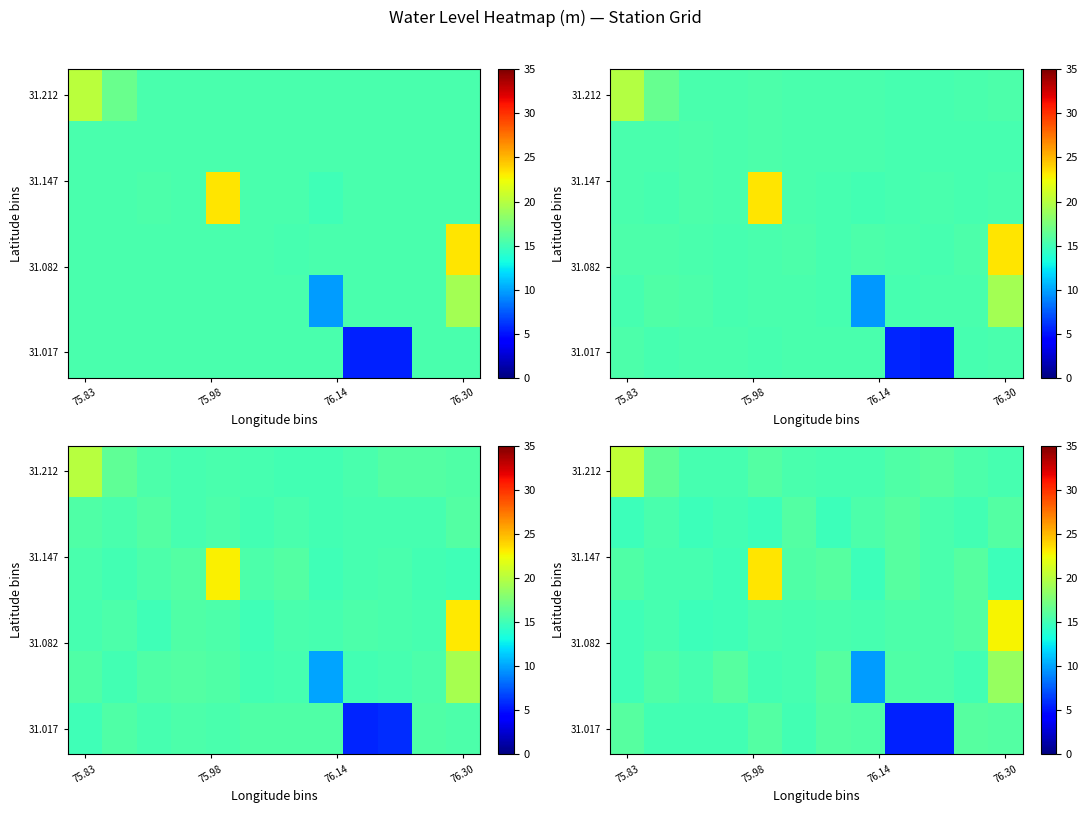

What is the spread (max minus min) of values at 9?

10.4